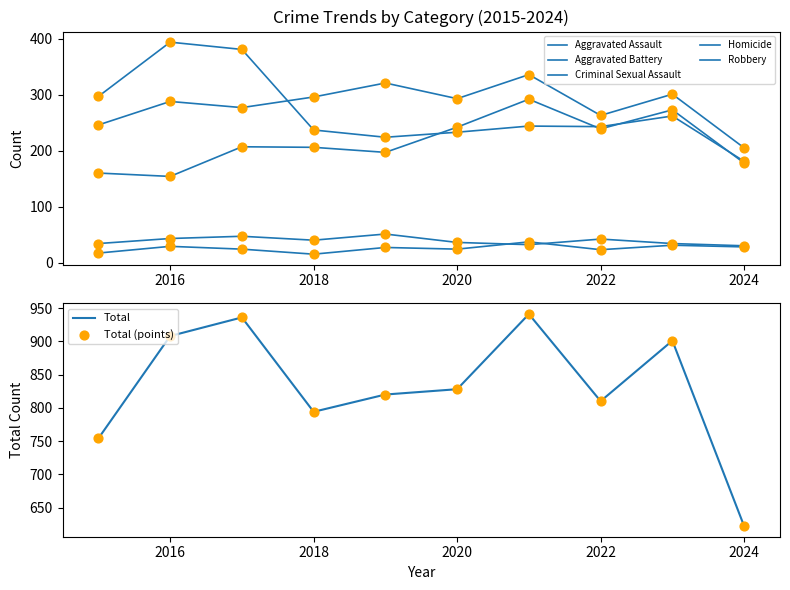

Which series contains the lowest Y value?

Homicide